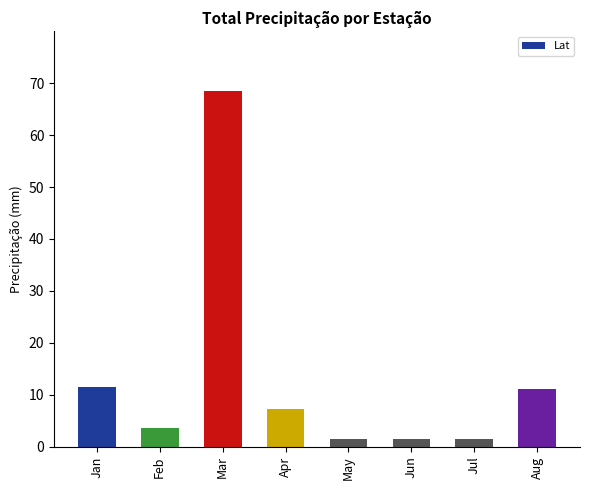

Reading right to left, list all the values displayed in this chart.

Aug=11.2	Jul=1.6	Jun=1.6	May=1.6	Apr=7.2	Mar=68.6	Feb=3.6	Jan=11.6